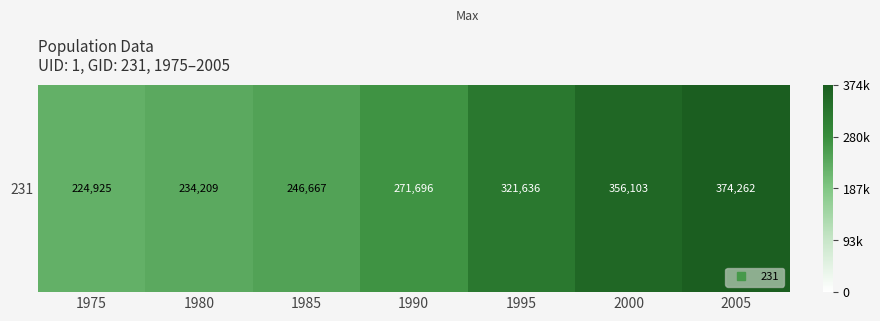

Reading right to left, list all the values displayed in this chart.

374262	356103	321636	271696	246667	234209	224925